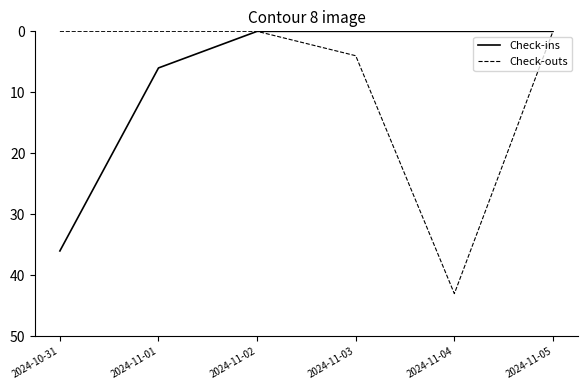

What are all the series names shown in the legend?

Check-ins, Check-outs